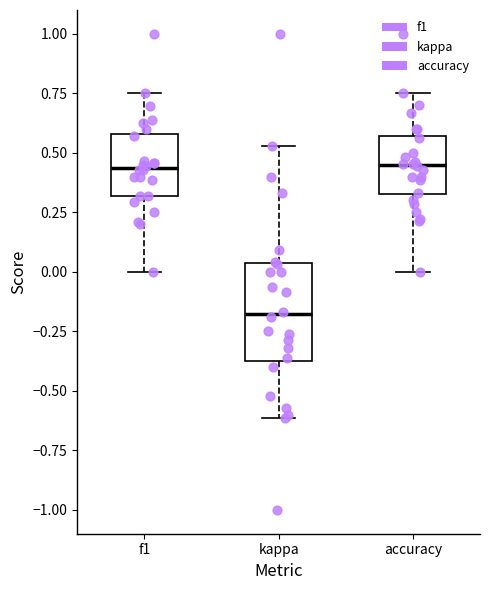

Reading left to right, read every box against the y-axis: the position of its median line, the range the box covers, and the ends of its whiskers. The values are not printed on the chart, so give them approximately, as read against the axis.

f1: median 0.45, box 0.30 to 0.60, whiskers 0.00 to 0.75
kappa: median -0.20, box -0.35 to 0.05, whiskers -0.60 to 0.55
accuracy: median 0.45, box 0.35 to 0.55, whiskers 0.00 to 0.75